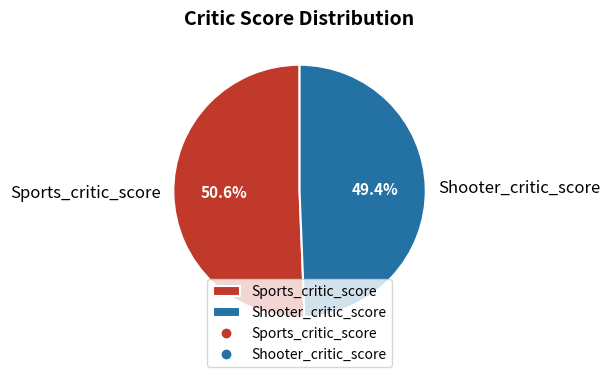

Count the number of slices in the pie.

2